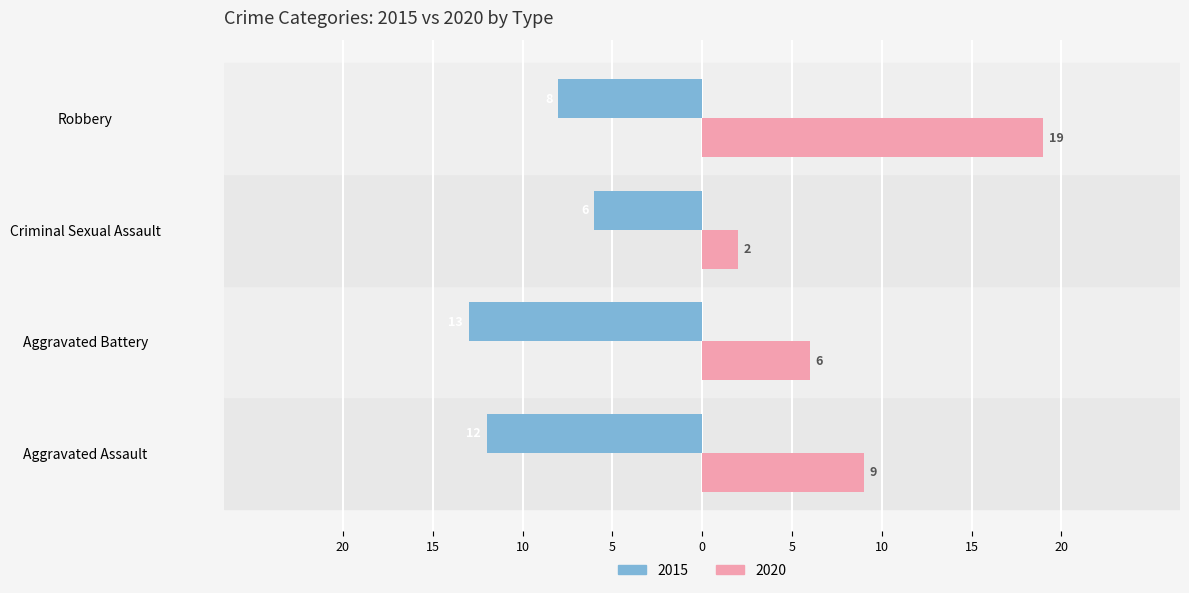

Reading right to left, list all the values displayed in this chart.

Male: -8	-6	-13	-12
Female: 19	2	6	9